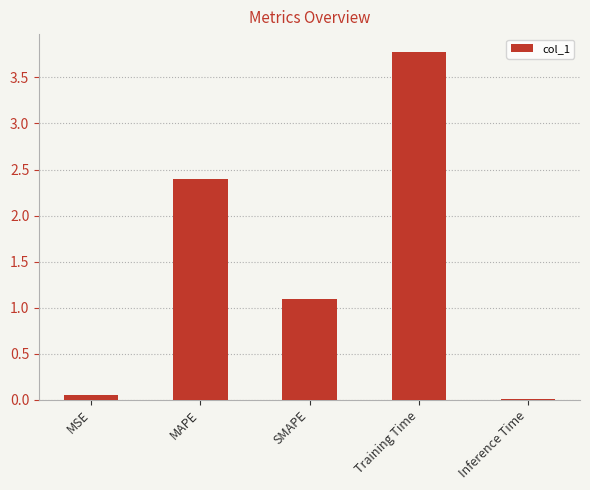

What is the difference between the values at SMAPE and Training Time?

2.7